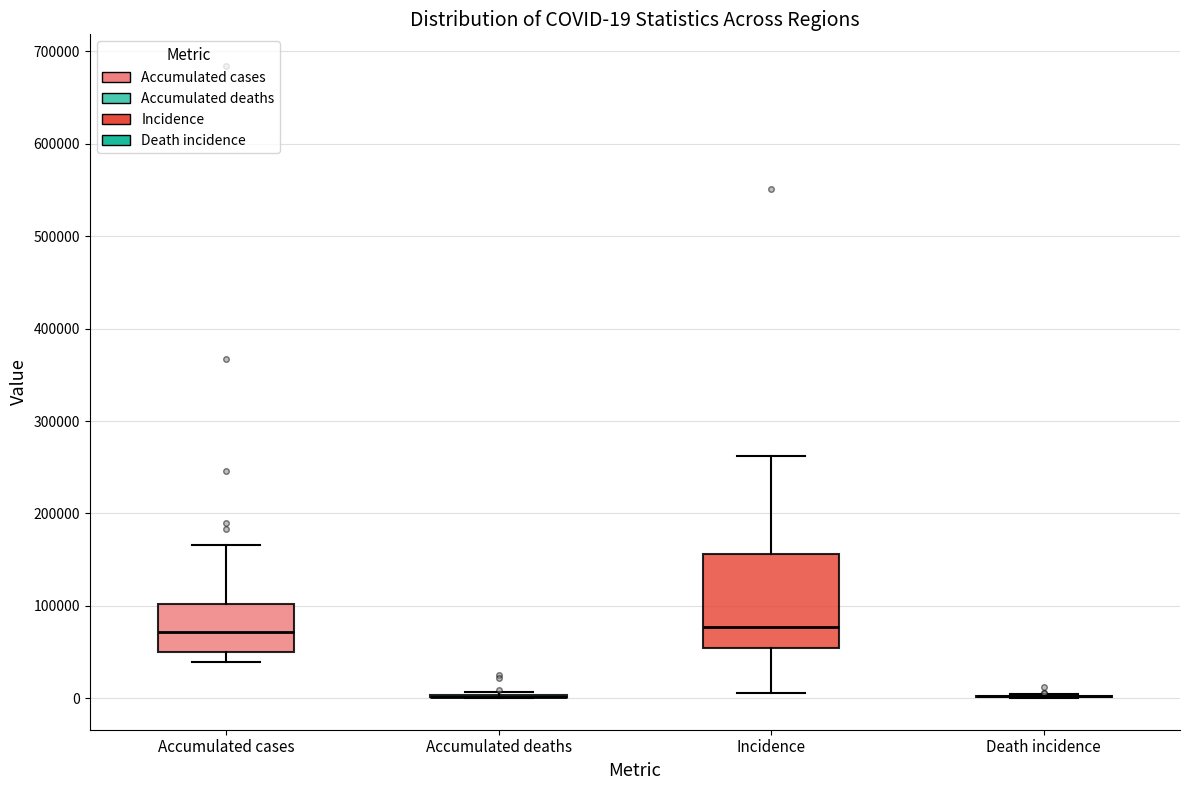

Which box is the tallest, from its lower edge to its upper edge?

Incidence